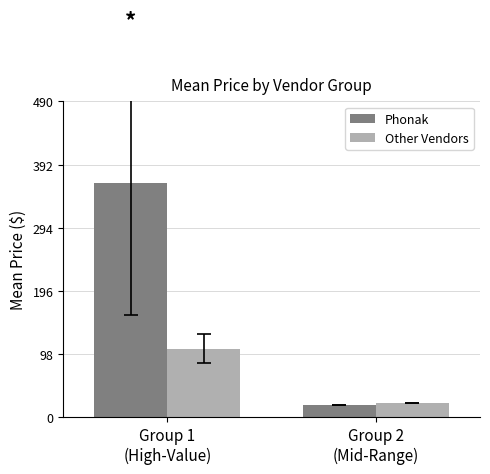

What is the smallest value displayed?

19.0